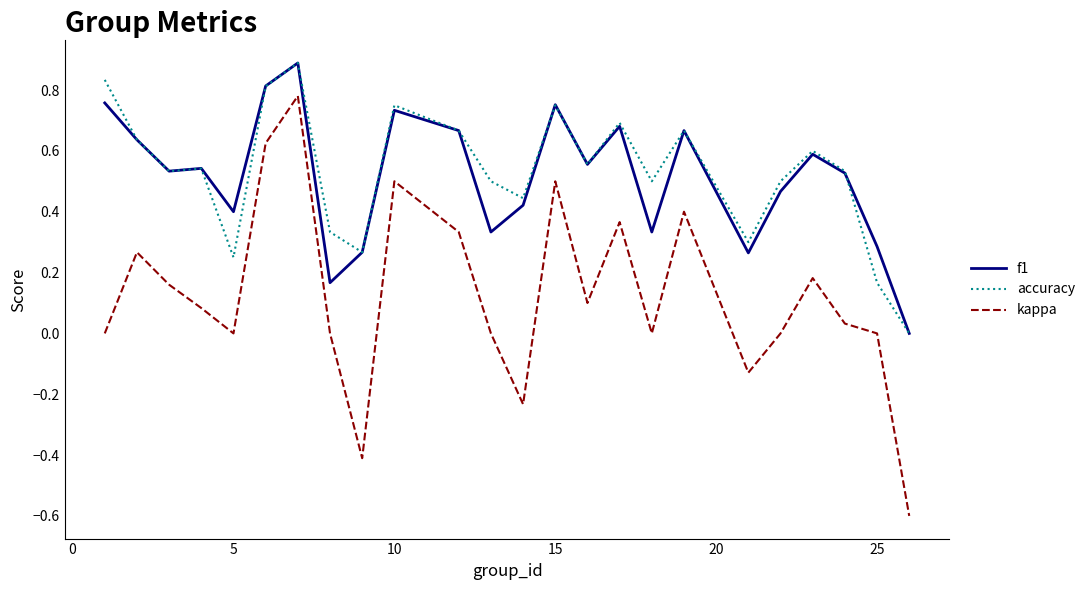

What is the maximum value shown in the chart?

0.9